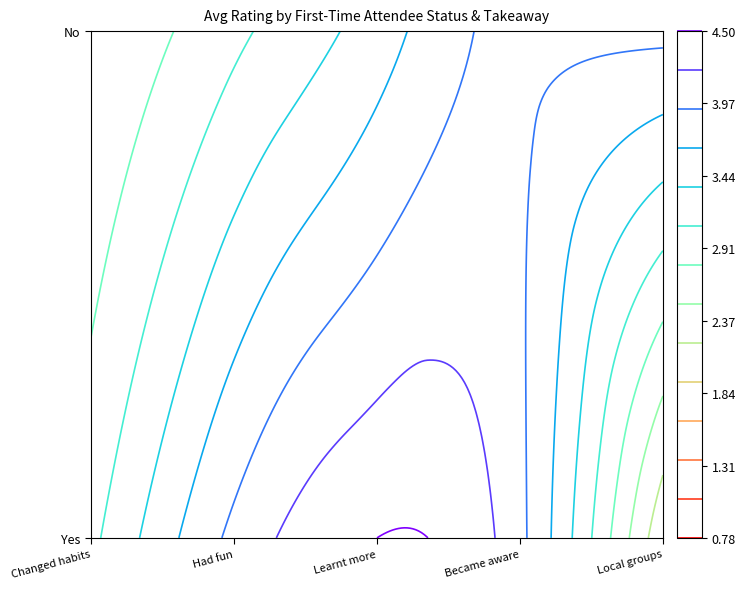

What is the approximate value of No_Changed at 3?

4